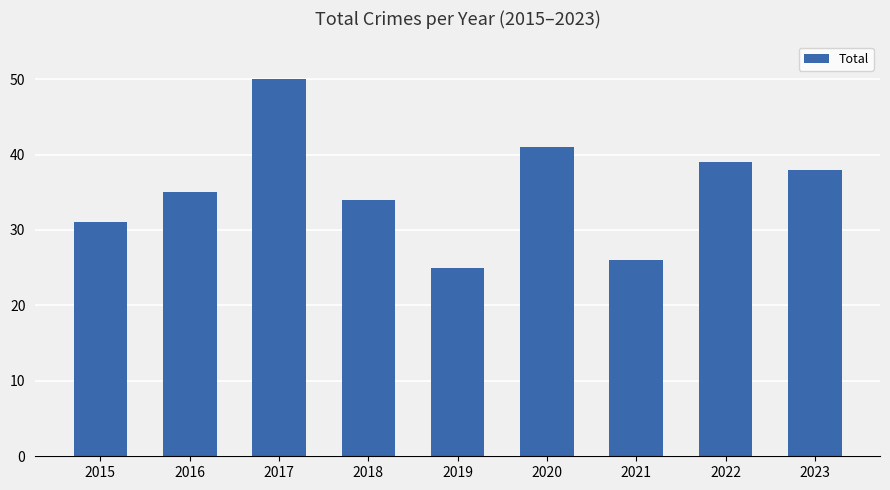

The chart shows a value of 14 at 2016. True or false?

False